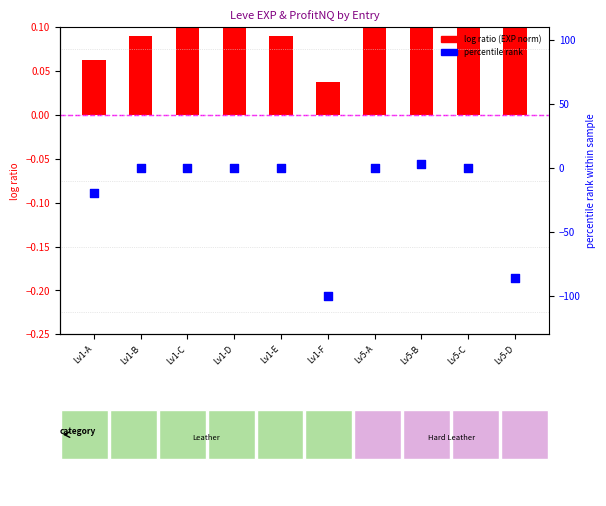

At how many categories does at least one series exceed -15?

10